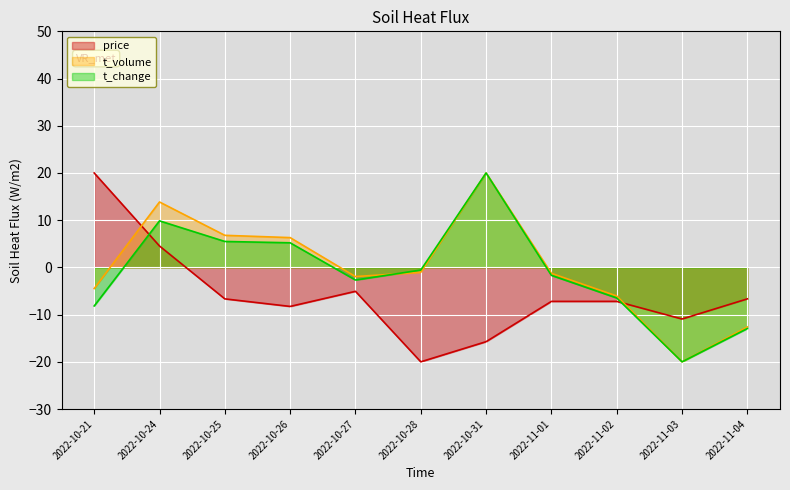

How many positive values does the price series have?

2